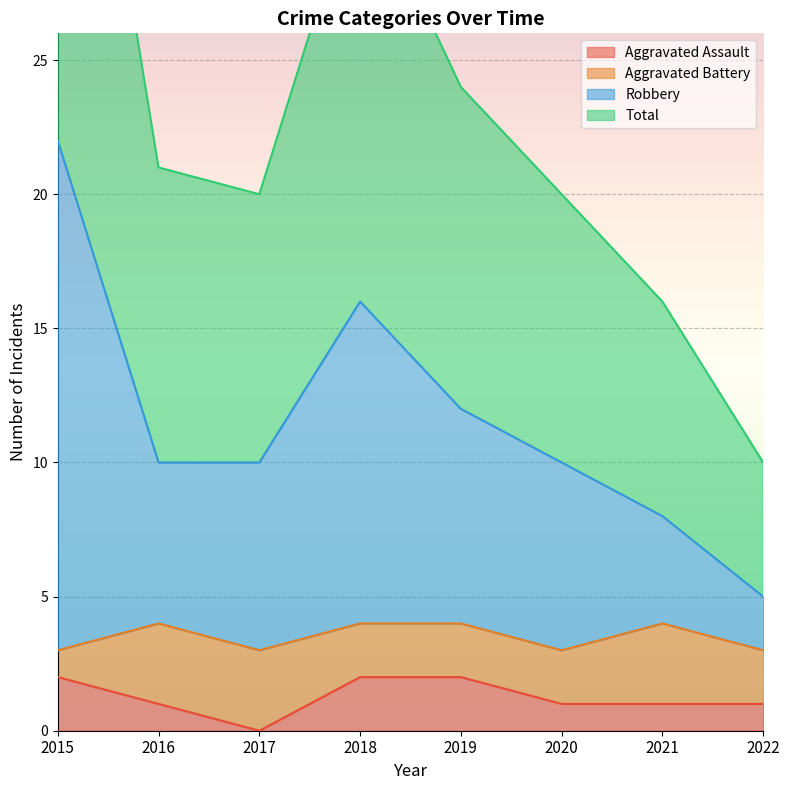

True or false: Aggravated Assault has a value of 2 at 2015.

True